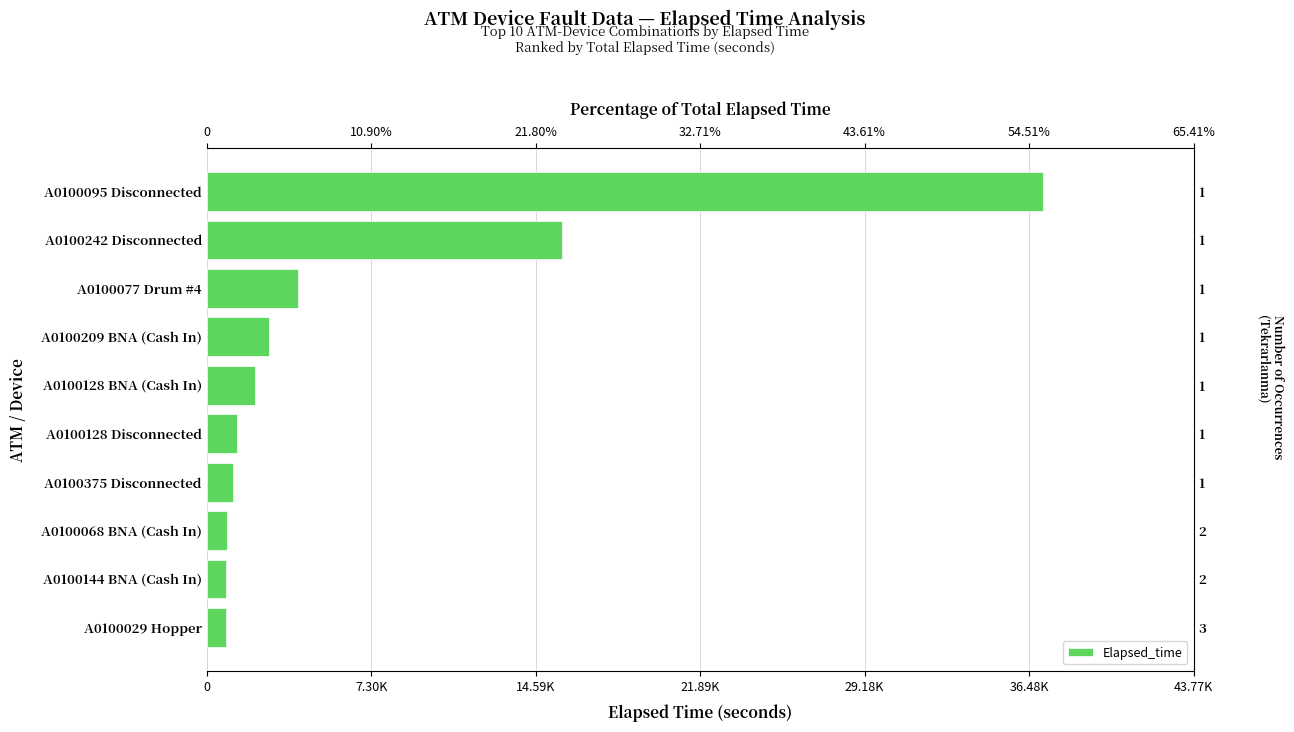

Does the chart contain stacked bars?

No